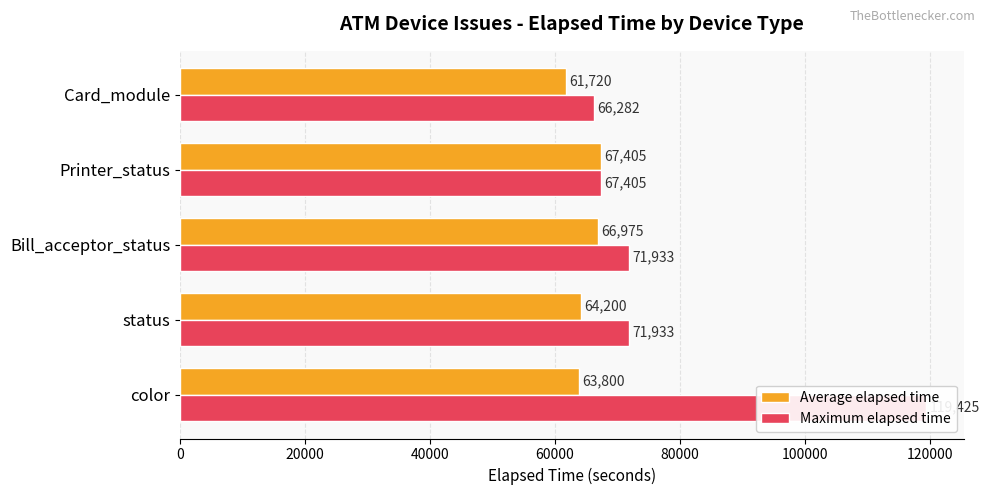

True or false: Maximum elapsed time has a value of 37517 at Printer_status.

False